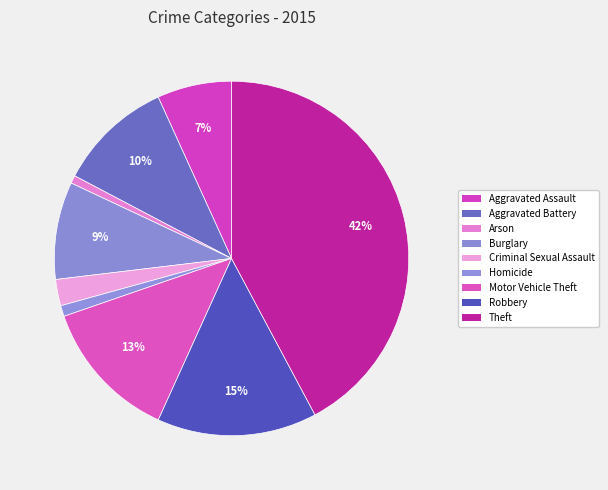

What percentage is the Arson slice, to the nearest percent?

1%